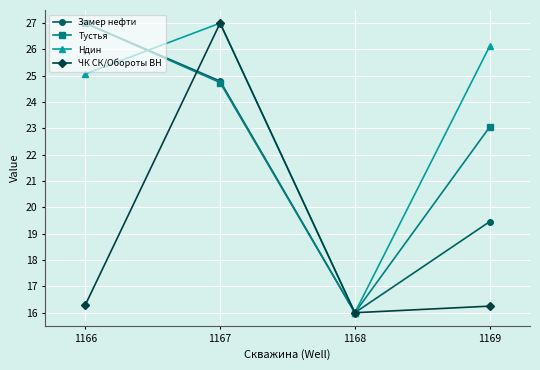

What is the spread (max minus min) of values at 1167?

2.3